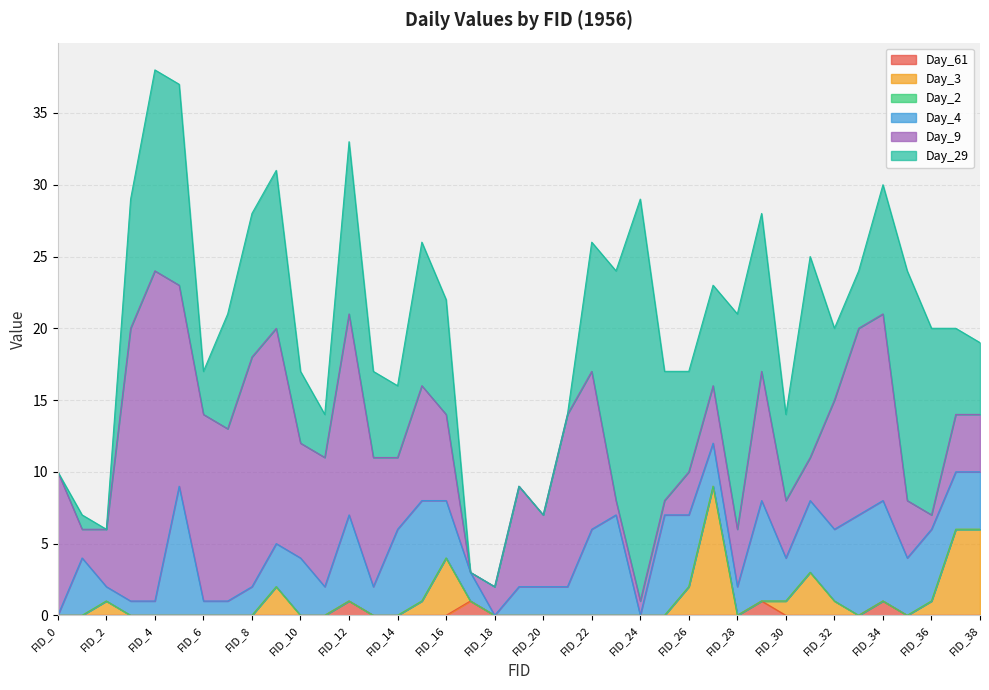

Reading left to right, extract all data points from this chart.

Day_61: 0	0	0	0	0	0	0	0	0	0	0	0	1	0	0	0	0	1	0	0	0	0	0	0	0	0	0	0	0	1	0	0	0	0	1	0	0	0	0
Day_3: 0	0	1	0	0	0	0	0	0	2	0	0	0	0	0	1	4	0	0	0	0	0	0	0	0	0	2	9	0	0	1	3	1	0	0	0	1	6	6
Day_2: 0	0	0	0	0	0	0	0	0	0	0	0	0	0	0	0	0	0	0	0	0	0	0	0	0	0	0	0	0	0	0	0	0	0	0	0	0	0	0
Day_4: 0	4	1	1	1	9	1	1	2	3	4	2	6	2	6	7	4	2	0	2	2	2	6	7	0	7	5	3	2	7	3	5	5	7	7	4	5	4	4
Day_9: 10	2	4	19	23	14	13	12	16	15	8	9	14	9	5	8	6	0	2	7	5	12	11	1	1	1	3	4	4	9	4	3	9	13	13	4	1	4	4
Day_29: 0	1	0	9	14	14	3	8	10	11	5	3	12	6	5	10	8	0	0	0	0	0	9	16	28	9	7	7	15	11	6	14	5	4	9	16	13	6	5